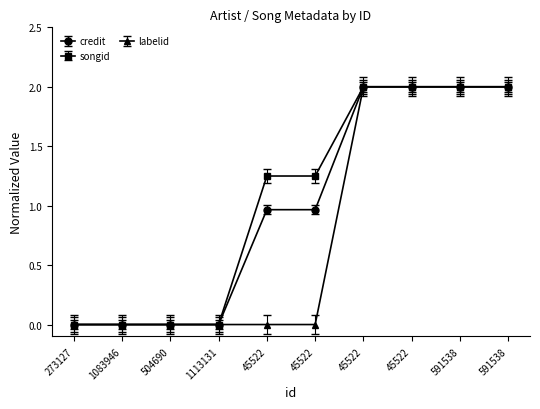

The value of labelid at 591538 is 2.0. True or false?

True